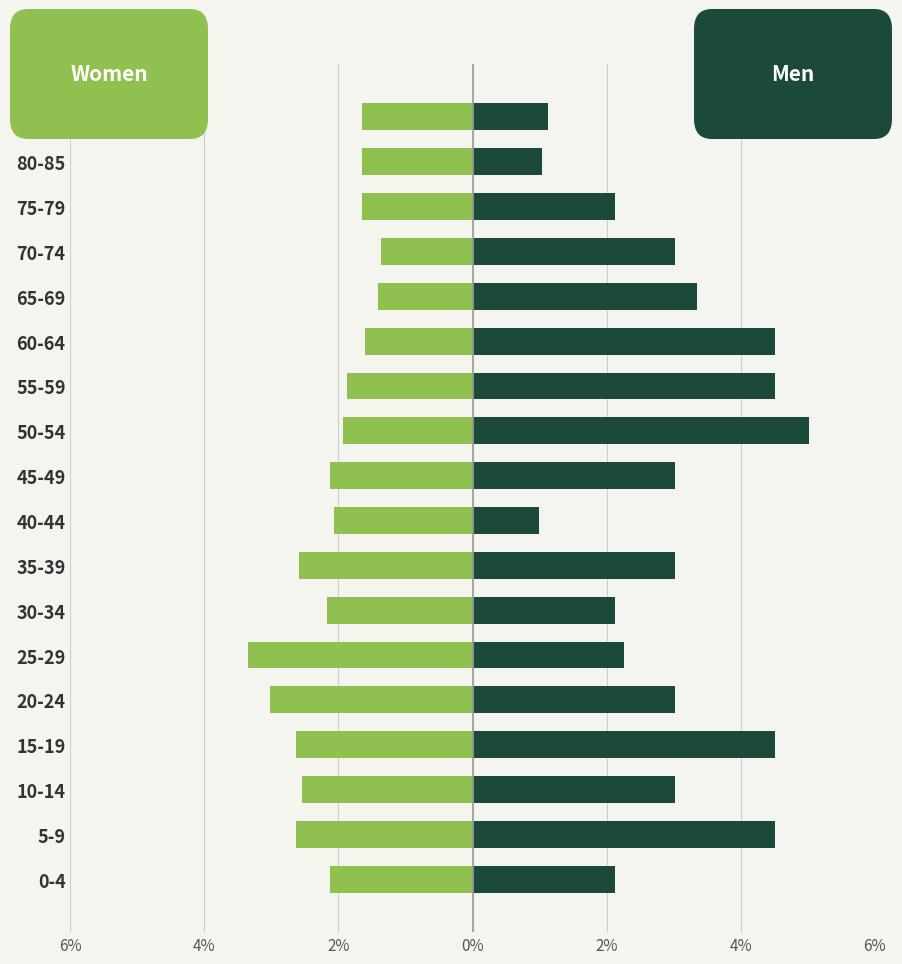

List the series in order of their overall mean, highest first.

Men, Women